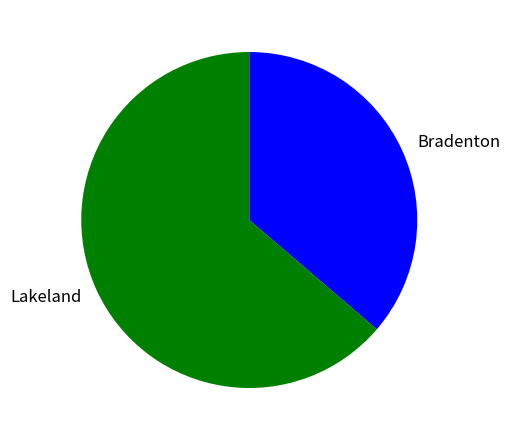

Approximately how many times larger is the value at Bradenton compared to Lakeland?

0.6